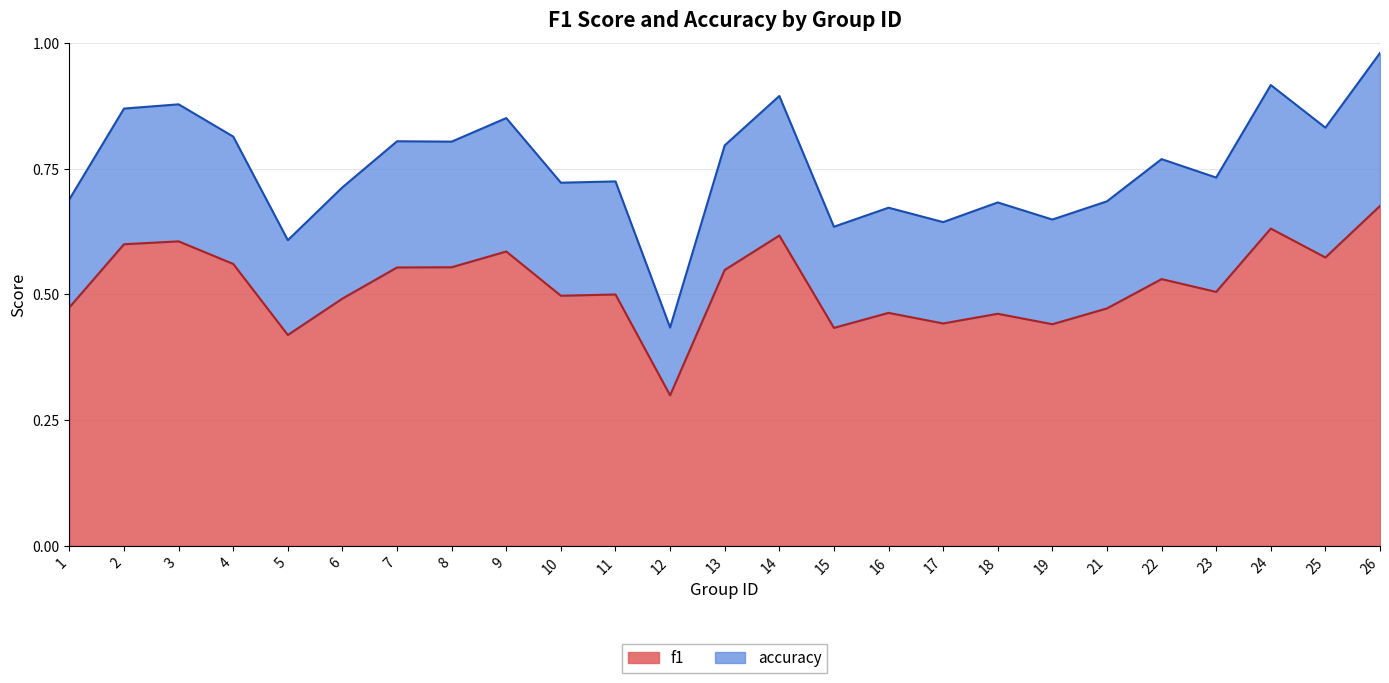

What is the spread (max minus min) of values at 2?

0.3